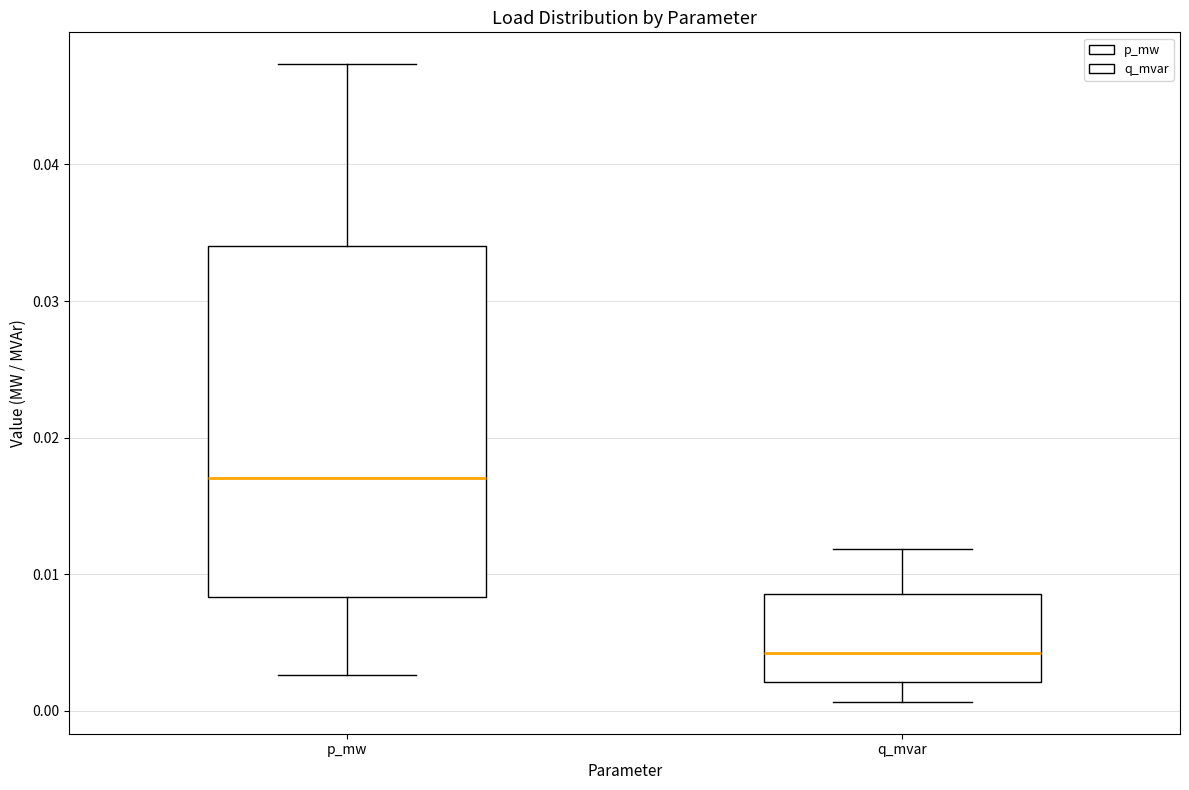

Which box's median line is the lowest?

q_mvar